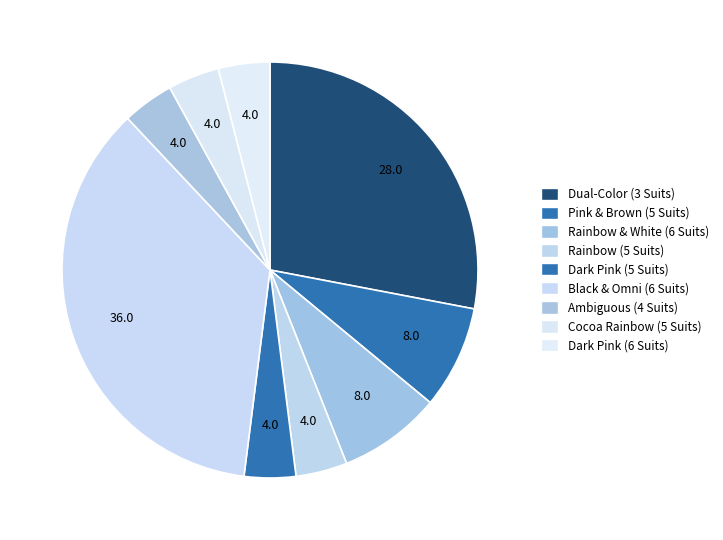

Rank the categories by value from lowest to highest.

Rainbow (5 Suits), Dark Pink (5 Suits), Ambiguous (4 Suits), Cocoa Rainbow (5 Suits), Dark Pink (6 Suits), Pink & Brown (5 Suits), Rainbow & White (6 Suits), Dual-Color (3 Suits), Black & Omni (6 Suits)